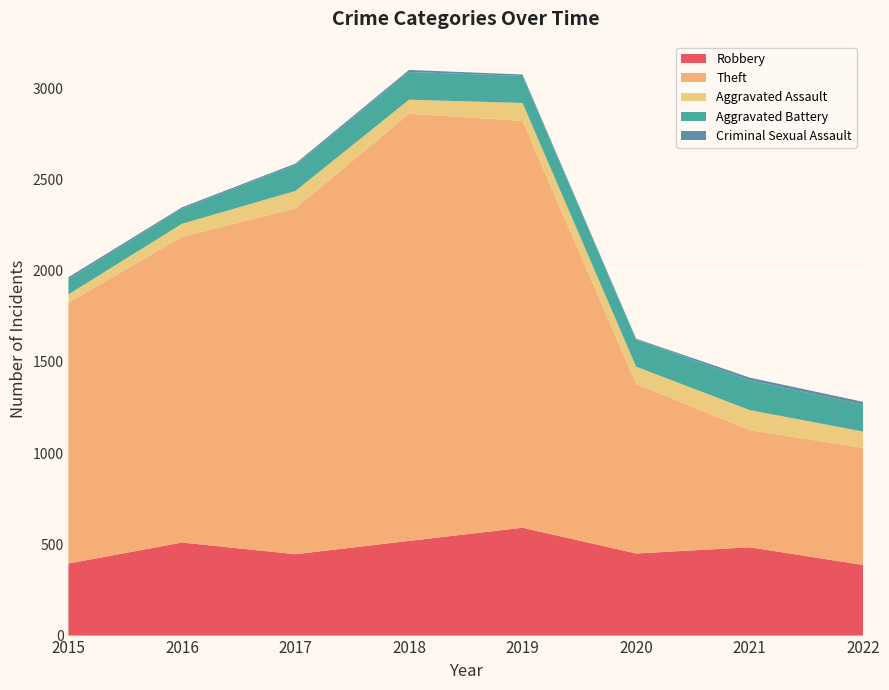

Reading left to right, extract all data points from this chart.

Robbery: 2015=395	2016=510	2017=446	2018=519	2019=591	2020=450	2021=484	2022=387
Theft: 2015=1429	2016=1676	2017=1896	2018=2341	2019=2230	2020=930	2021=642	2022=642
Aggravated Assault: 2015=46	2016=71	2017=95	2018=77	2019=98	2020=94	2021=110	2022=89
Aggravated Battery: 2015=82	2016=82	2017=142	2018=152	2019=148	2020=150	2021=163	2022=147
Criminal Sexual Assault: 2015=12	2016=8	2017=8	2018=11	2019=8	2020=3	2021=15	2022=16